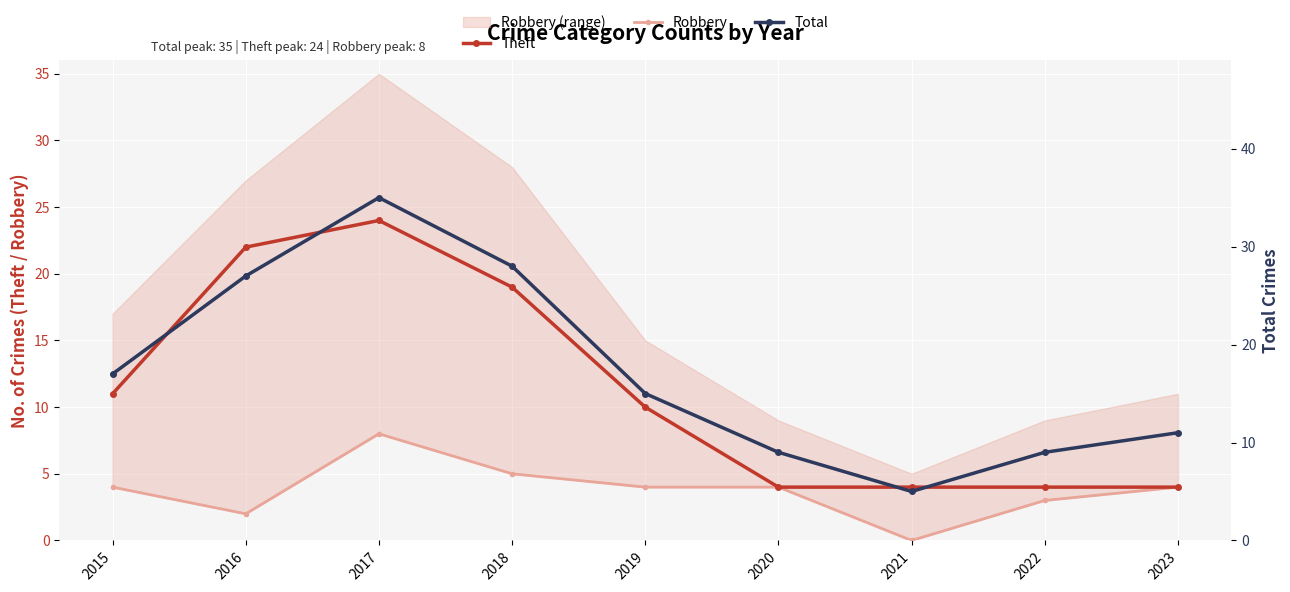

Count the Theft values in the range 4 to 19.

7